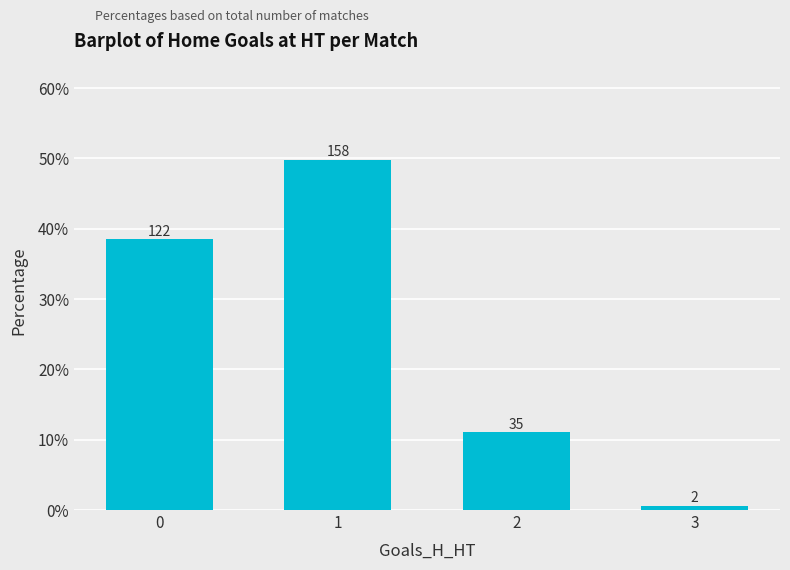

Reading left to right, what are all the values shown in this chart?

0=0.4	1=0.5	2=0.1	3=0.0